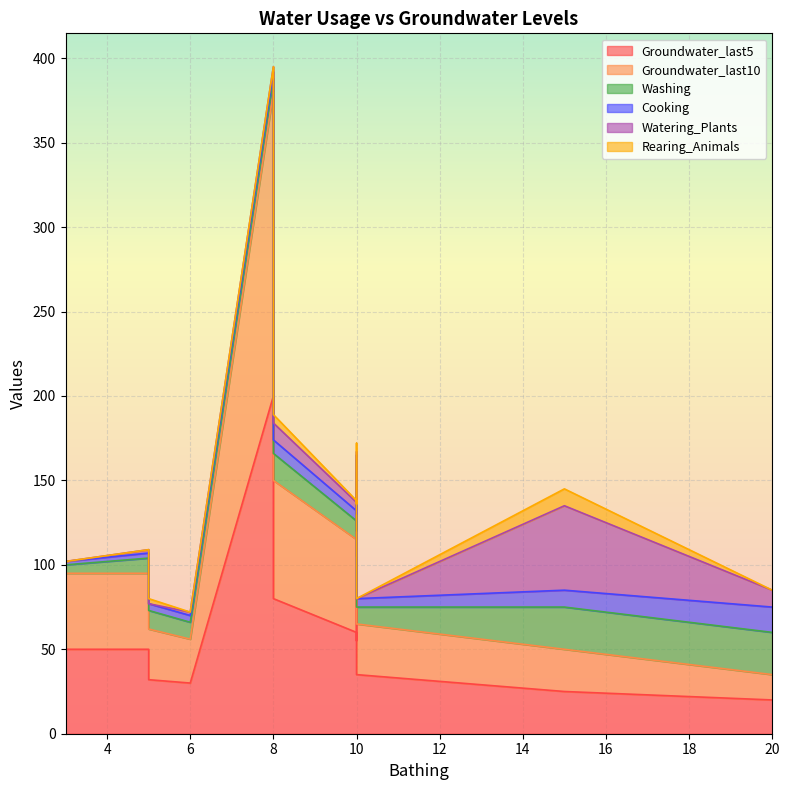

Which category has the lowest value in the Rearing_Animals series?

10